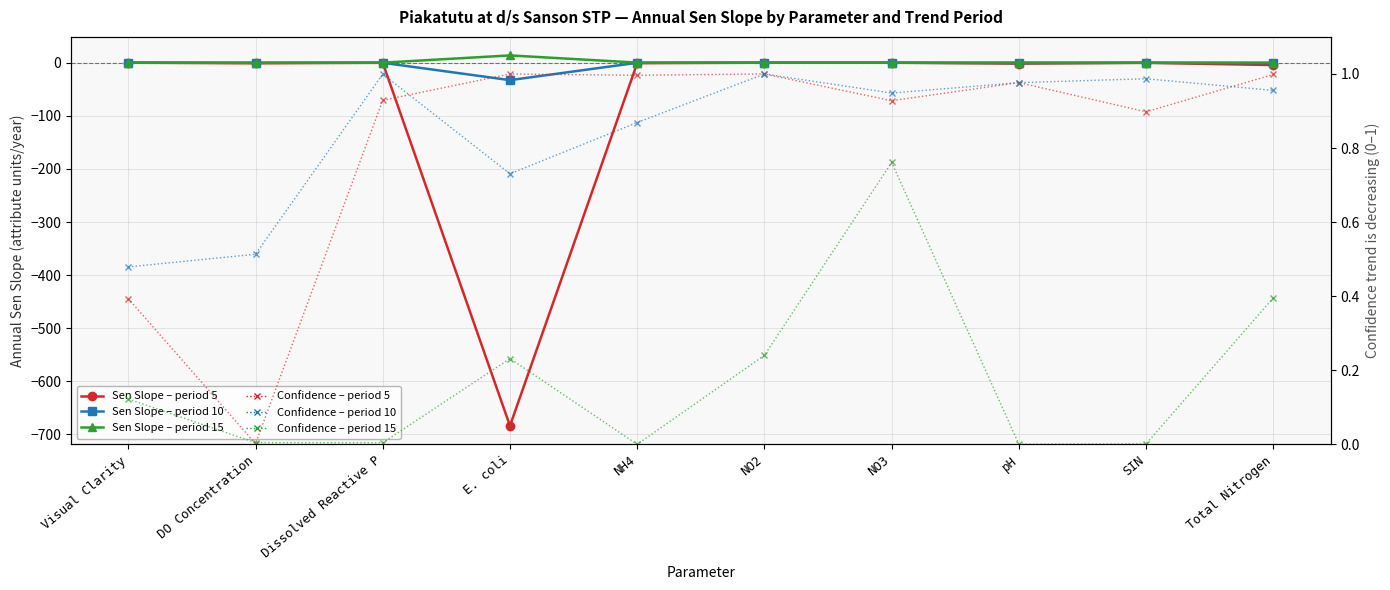

At Dissolved Reactive P, list the series in order from largest to smallest.

Confidence decreasing — period 10, Confidence decreasing — period 5, Sen Slope — period 15, Confidence decreasing — period 15, Sen Slope — period 10, Sen Slope — period 5